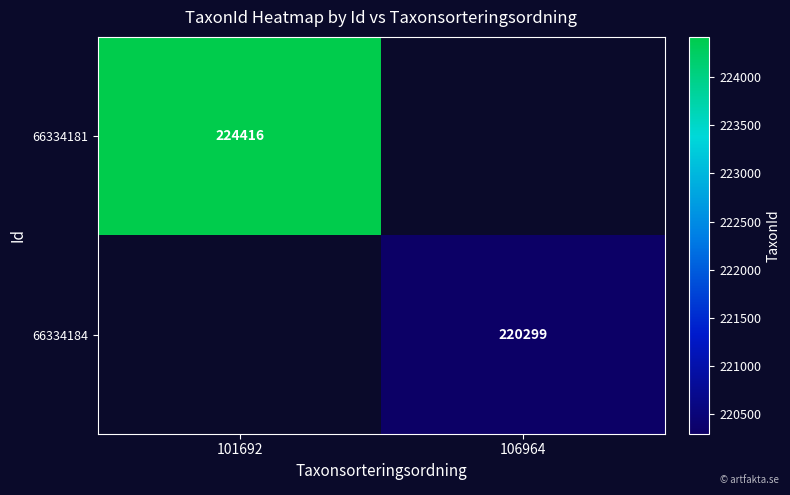

True or false: 66334184 has a value of 330546 at 106964.

False